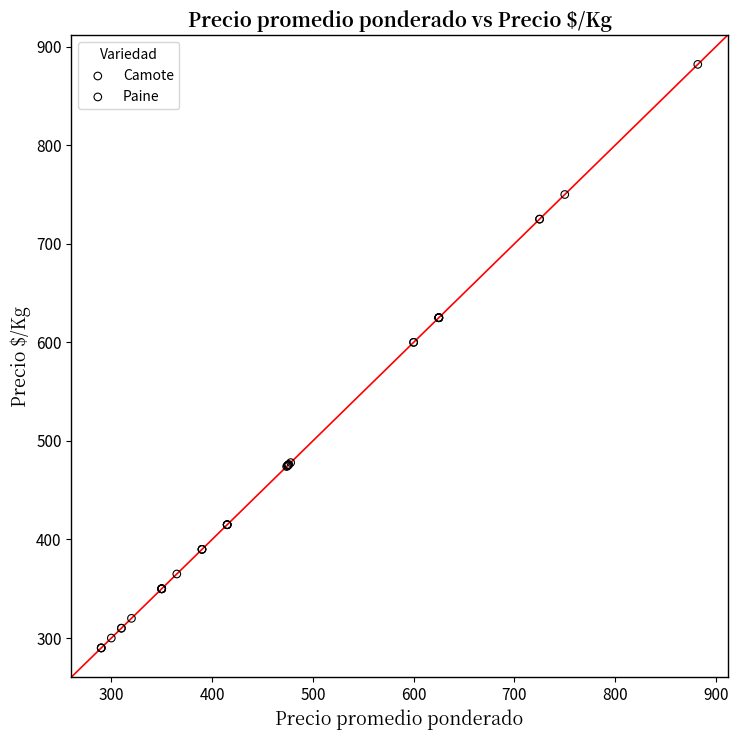

What are all the series names shown in the legend?

Camote, Paine